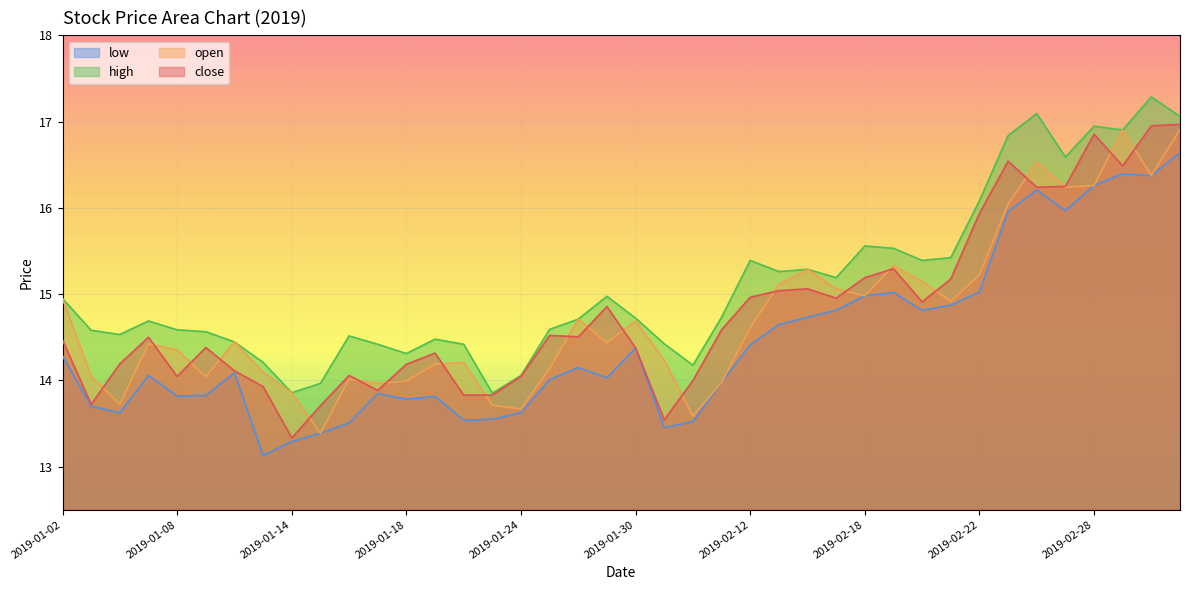

What is the total value across all series at 2019-01-09?

56.8